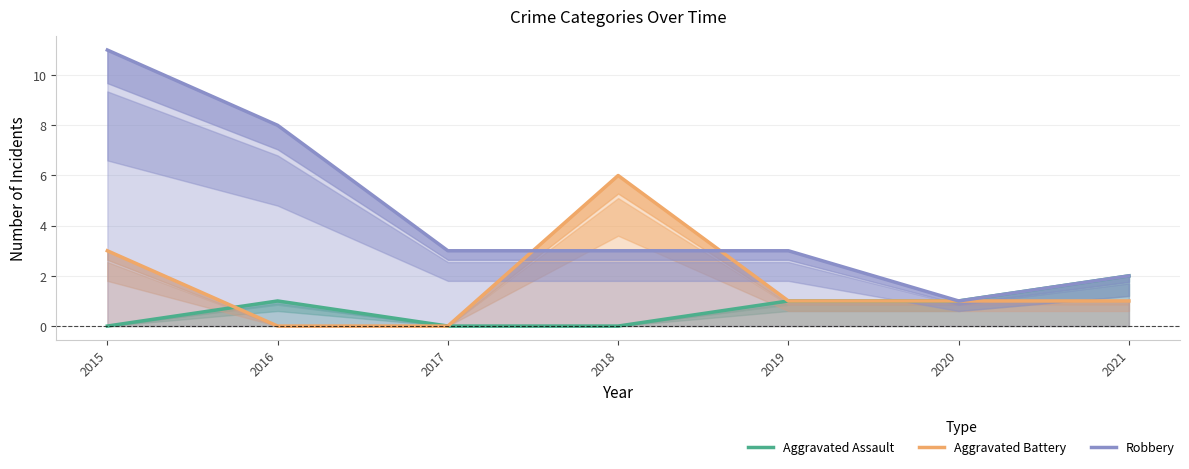

True or false: Robbery has more than 2 points higher than both neighbors.

False